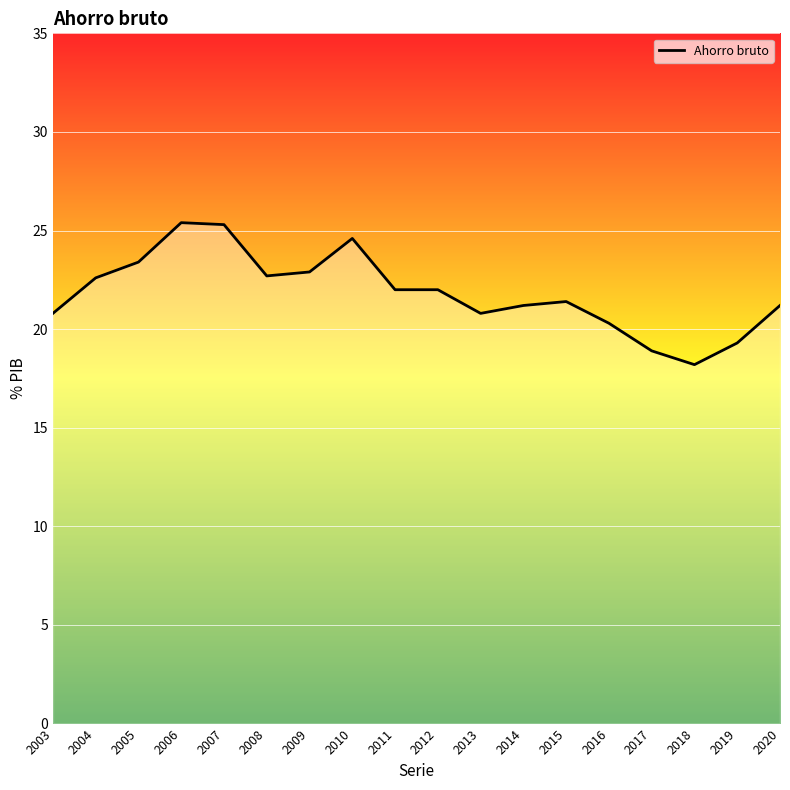

The value at 2018 is 5.6. True or false?

False